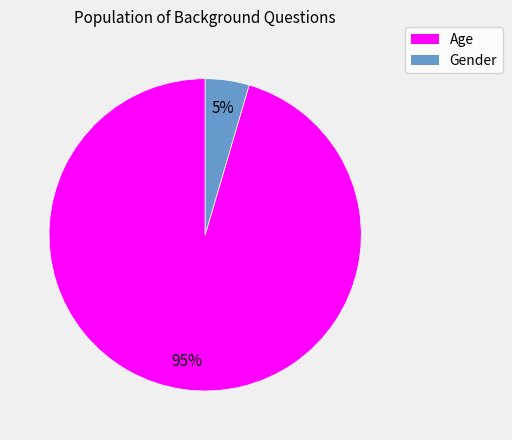

Is it true that Age is 95% of the pie?

True